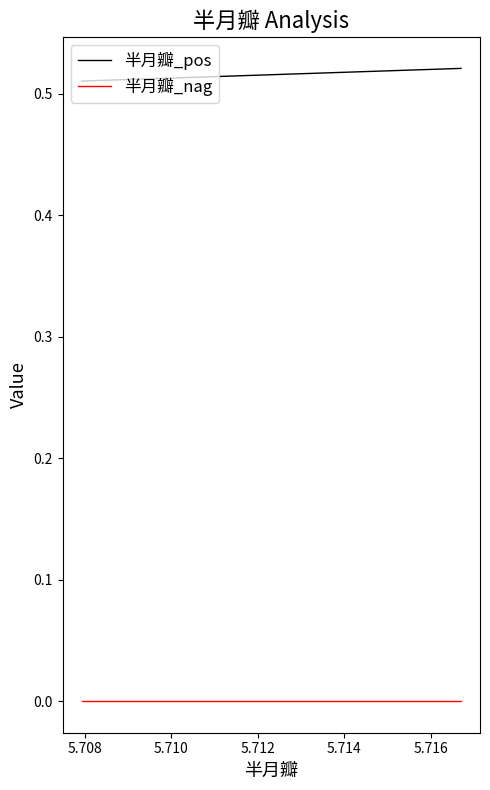

List the series in order of their peak value, lowest first.

半月瓣_nag, 半月瓣_pos